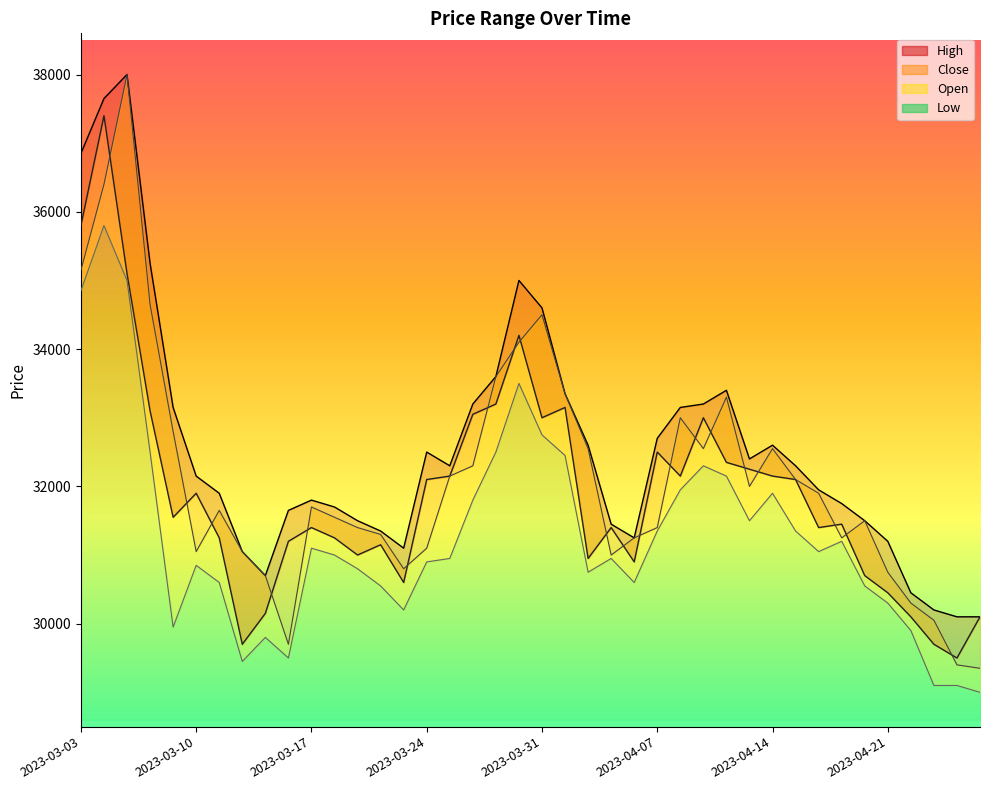

How many values in the High series exceed 32300?

18